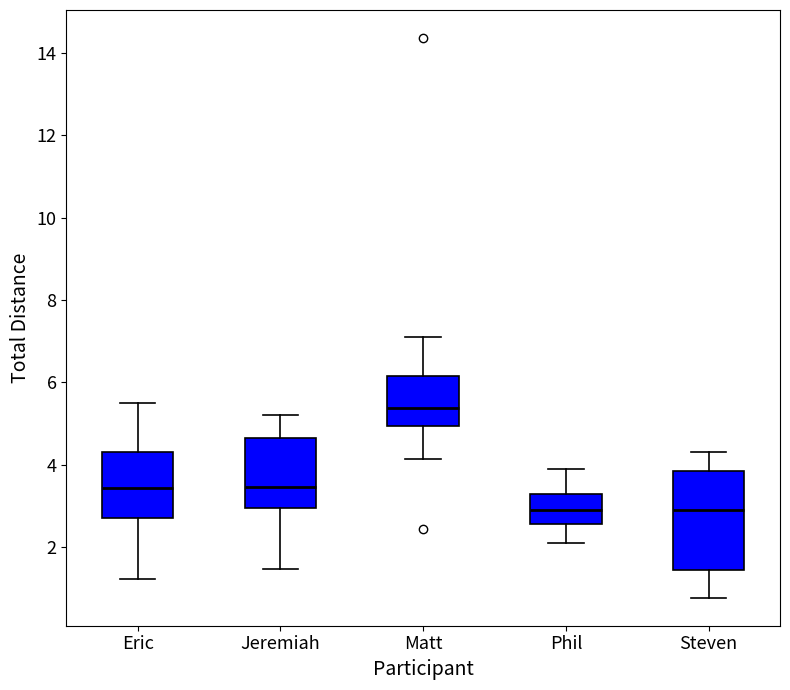

Reading left to right, transcribe this box plot: for each box, give where its median line is, the range the box spans, and where its two whiskers end, as read against the y-axis. The values are not printed on the chart, so give them approximately, as read against the axis.

Eric: median 3.4, box 2.8 to 4.4, whiskers 1.2 to 5.6
Jeremiah: median 3.4, box 3.0 to 4.6, whiskers 1.4 to 5.2
Matt: median 5.4, box 5.0 to 6.2, whiskers 4.2 to 7.2
Phil: median 3.0, box 2.6 to 3.4, whiskers 2.2 to 4.0
Steven: median 3.0, box 1.4 to 3.8, whiskers 0.8 to 4.4